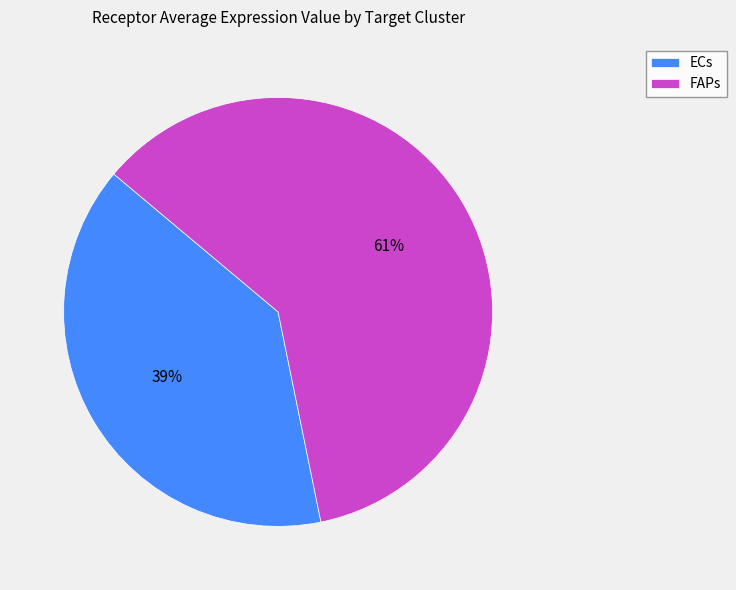

True or false: ECs accounts for 39% of the total.

True